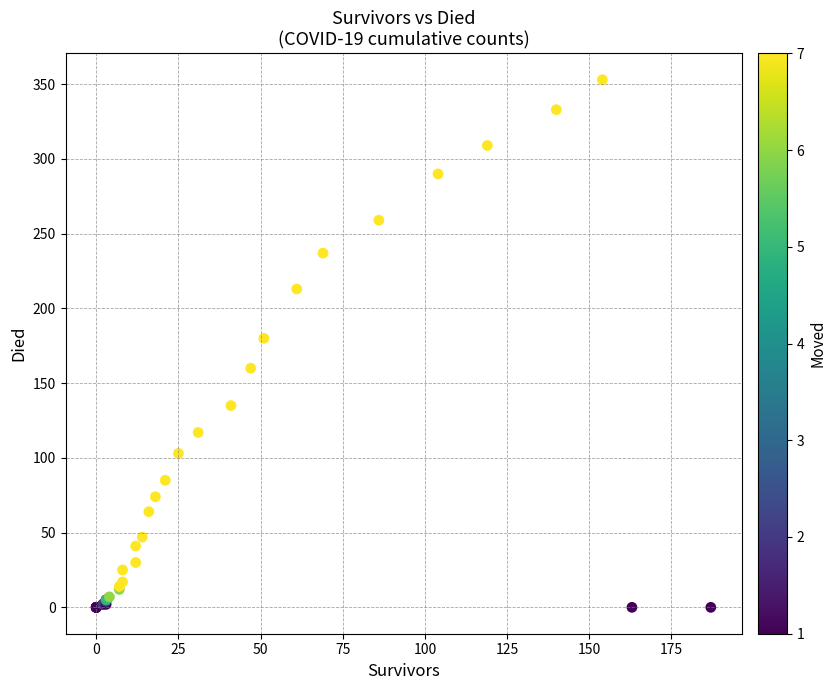

What Y value in the scatter plot is closest to 176?

180